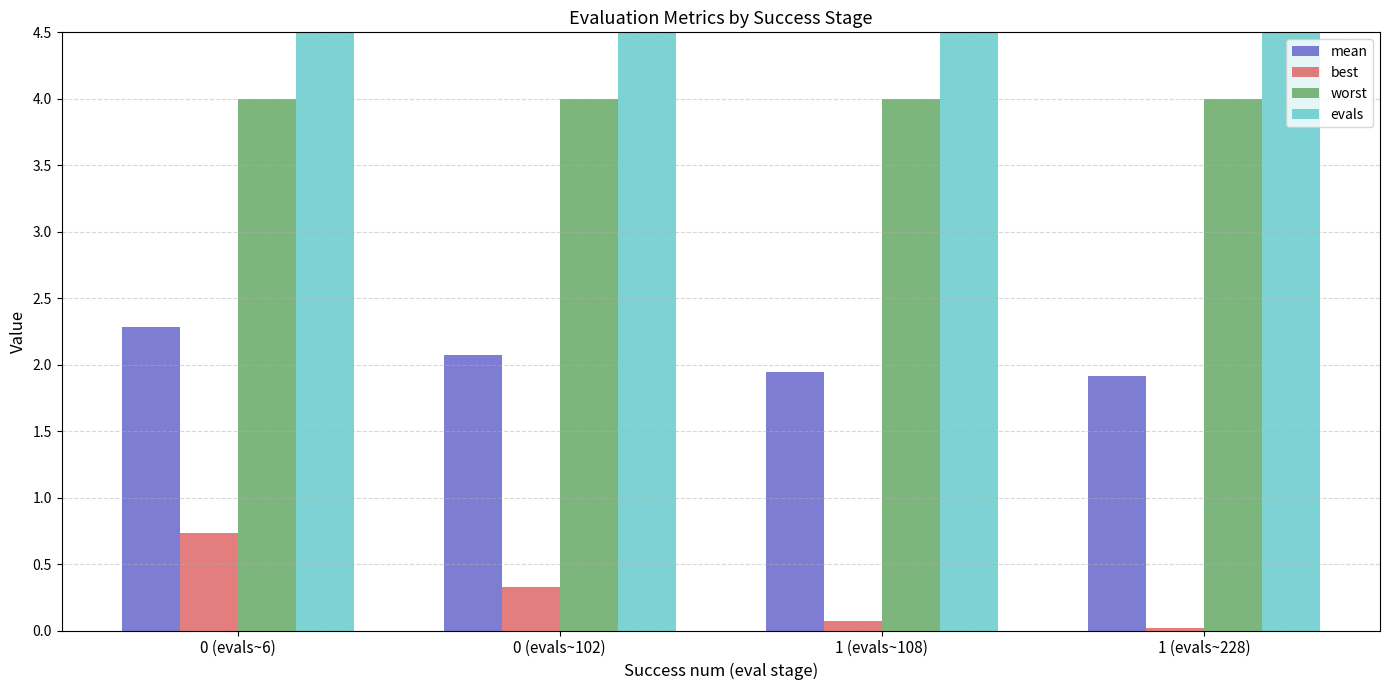

Rank the series by their maximum value, from lowest to highest.

best, mean, worst, evals